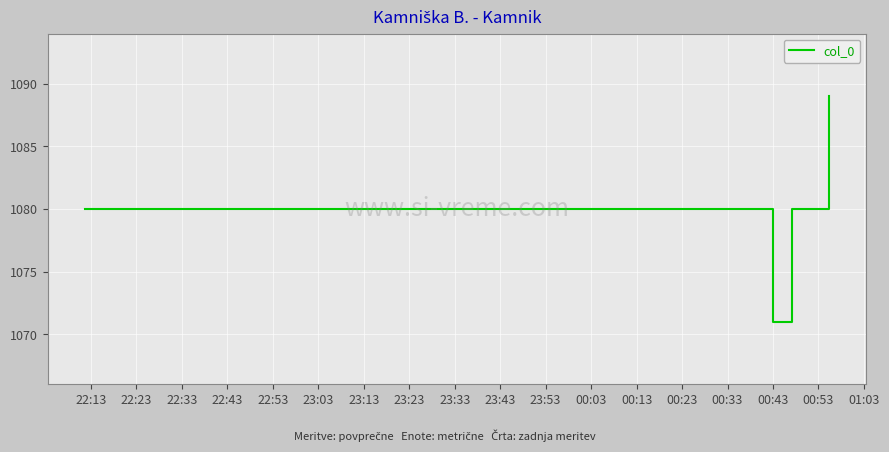

How many values are between 1080 and 1089?

3